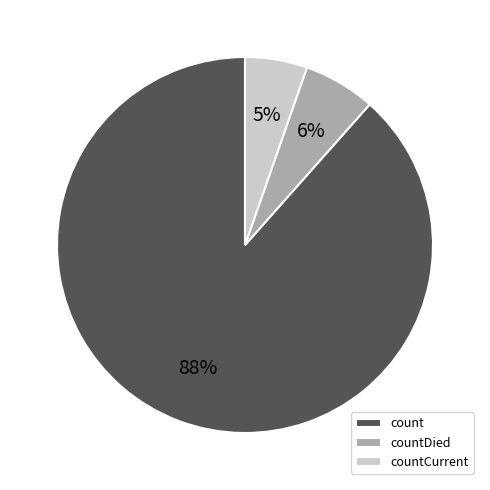

Combined, do count and countCurrent account for over 50%?

Yes